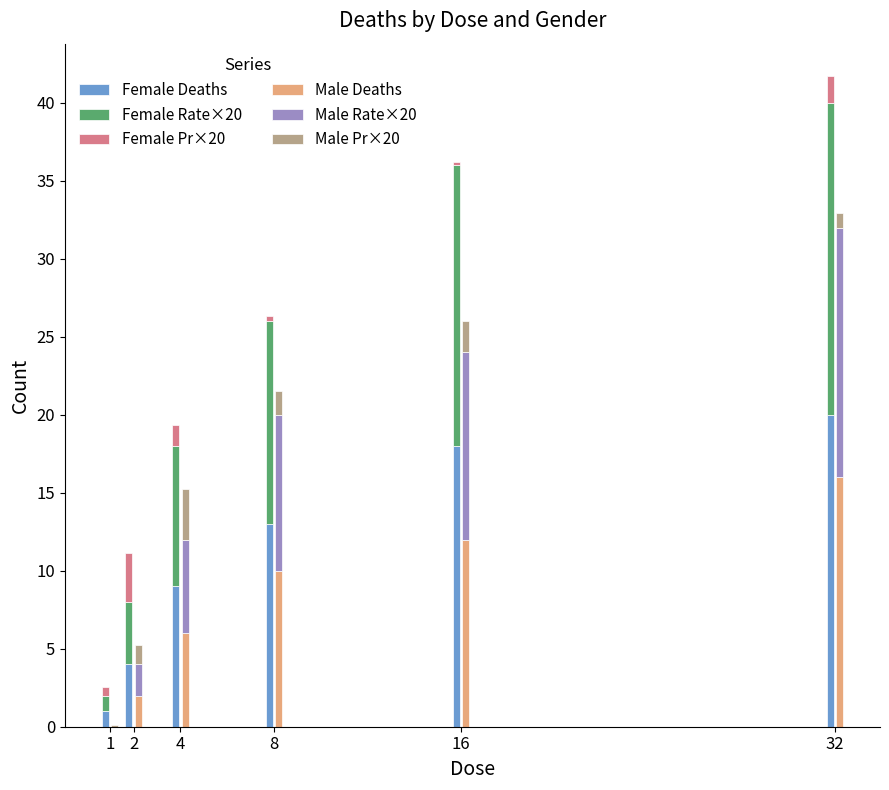

Reading right to left, what are all the values shown in this chart?

Female Deaths: 20.0	18.0	13.0	9.0	4.0	1.0
Female Rate×20: 20.0	18.0	13.0	9.0	4.0	1.0
Female Pr×20: 1.7	0.2	0.3	1.4	3.1	0.6
Male Deaths: 16.0	12.0	10.0	6.0	2.0	0.0
Male Rate×20: 16.0	12.0	10.0	6.0	2.0	0.0
Male Pr×20: 1.0	2.0	1.5	3.2	1.3	0.1